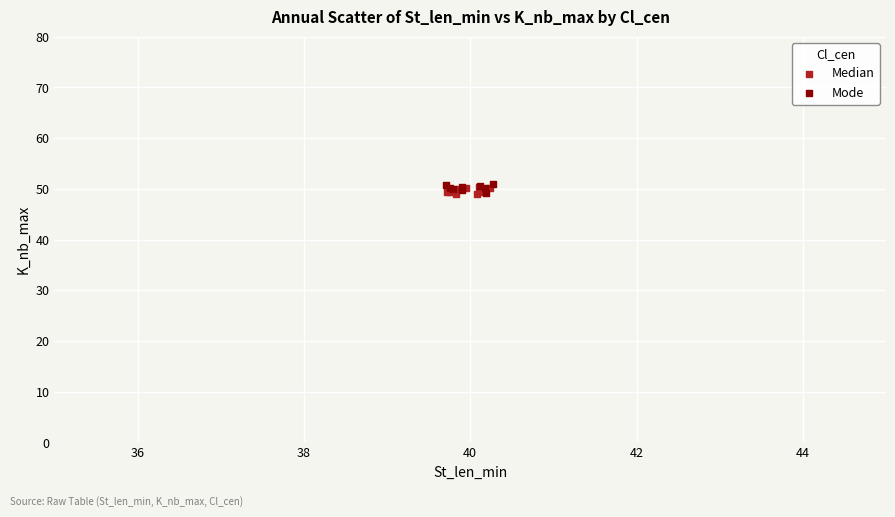

What are all the series names shown in the legend?

Median, Mode